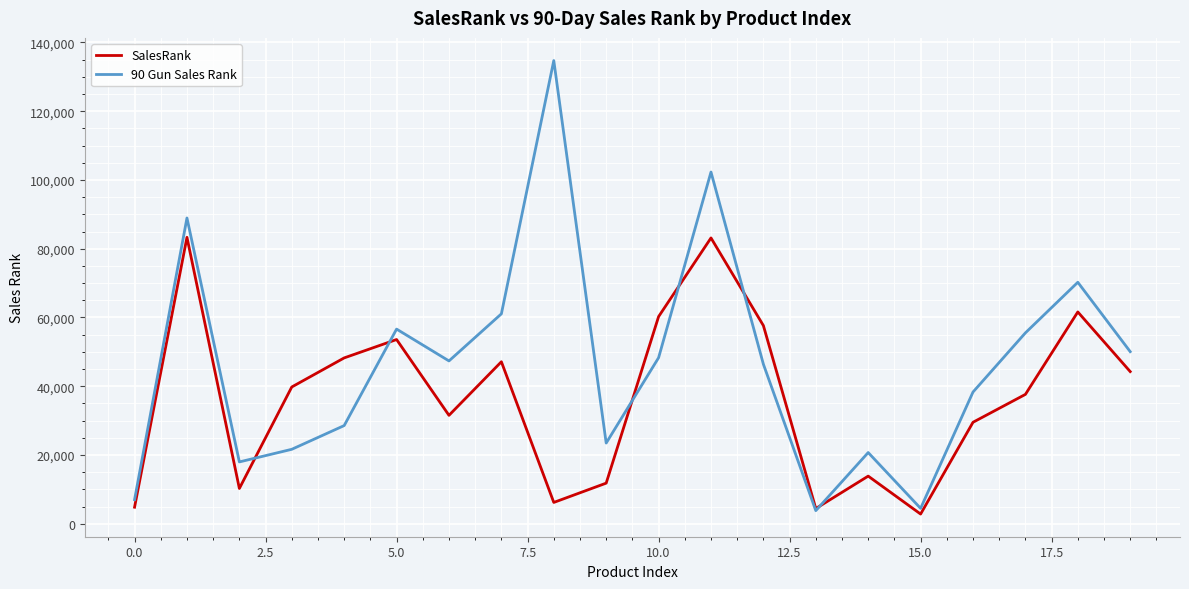

Which series has the largest total across all categories?

90 Gun Sales Rank